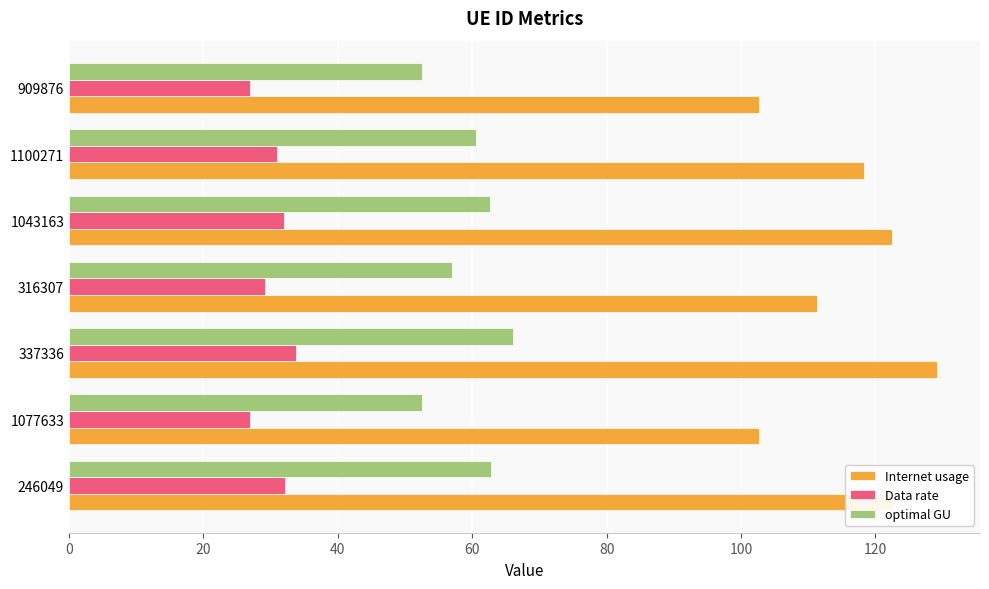

What is the difference between the maximum and second lowest values in the optimal GU series?

13.5